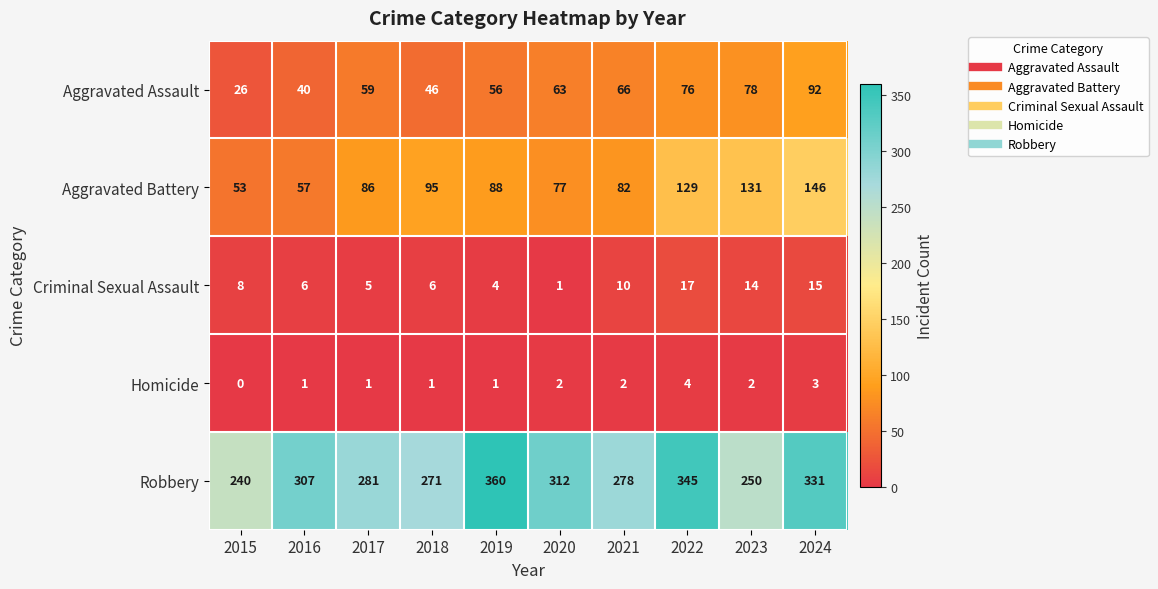

List the labels in order of Robbery value, smallest first.

2015, 2023, 2018, 2021, 2017, 2016, 2020, 2024, 2022, 2019